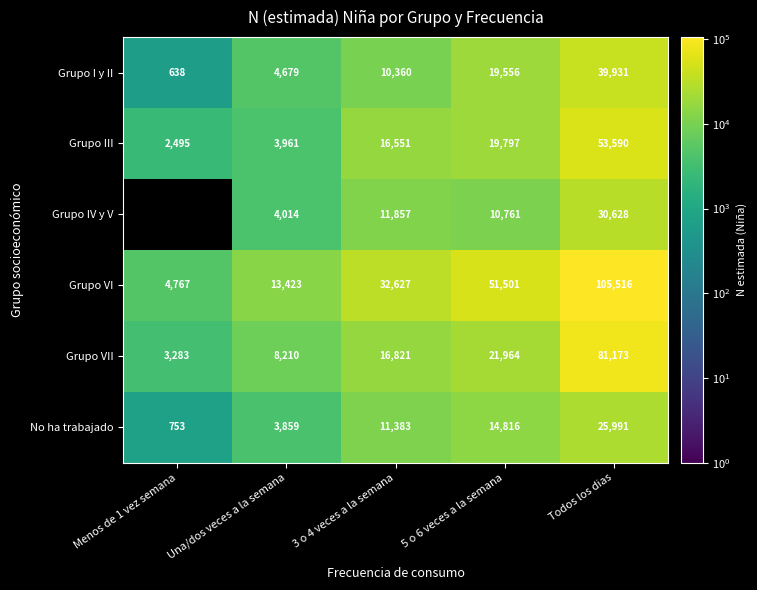

What is the difference between the highest and lowest values at 5 o 6 veces a la semana?

40740